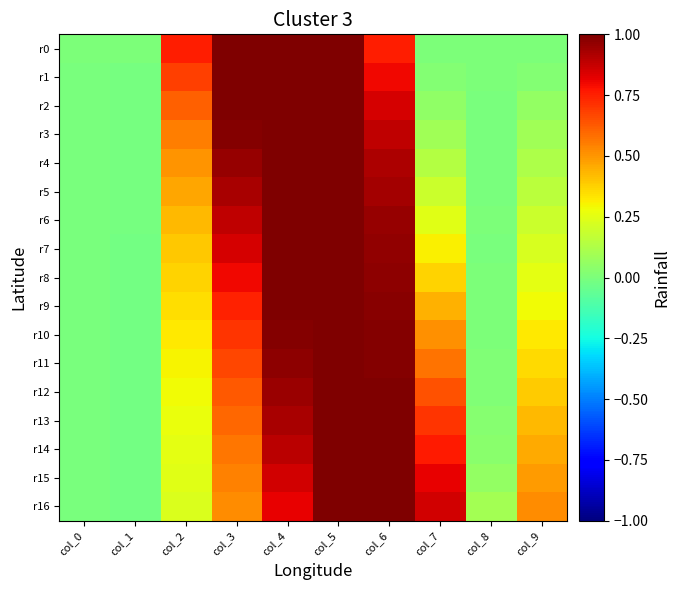

Reading left to right, list all the values displayed in this chart.

r0: col_0=0.0	col_1=0.0	col_2=0.8	col_3=1.0	col_4=1.0	col_5=1.0	col_6=0.8	col_7=0.0	col_8=0.0	col_9=0.0
r1: col_0=-0.0	col_1=-0.0	col_2=0.7	col_3=1.0	col_4=1.0	col_5=1.0	col_6=0.8	col_7=0.0	col_8=0.0	col_9=0.0
r2: col_0=-0.0	col_1=-0.0	col_2=0.6	col_3=1.0	col_4=1.0	col_5=1.0	col_6=0.8	col_7=0.1	col_8=-0.0	col_9=0.1
r3: col_0=-0.0	col_1=-0.0	col_2=0.6	col_3=1.0	col_4=1.0	col_5=1.0	col_6=0.9	col_7=0.1	col_8=-0.0	col_9=0.1
r4: col_0=-0.0	col_1=-0.0	col_2=0.5	col_3=1.0	col_4=1.0	col_5=1.0	col_6=0.9	col_7=0.1	col_8=-0.0	col_9=0.1
r5: col_0=-0.0	col_1=-0.0	col_2=0.5	col_3=0.9	col_4=1.0	col_5=1.0	col_6=0.9	col_7=0.2	col_8=-0.0	col_9=0.2
r6: col_0=-0.0	col_1=-0.0	col_2=0.4	col_3=0.9	col_4=1.0	col_5=1.0	col_6=1.0	col_7=0.2	col_8=0.0	col_9=0.2
r7: col_0=-0.0	col_1=-0.0	col_2=0.4	col_3=0.8	col_4=1.0	col_5=1.0	col_6=1.0	col_7=0.3	col_8=-0.0	col_9=0.2
r8: col_0=-0.0	col_1=-0.0	col_2=0.4	col_3=0.8	col_4=1.0	col_5=1.0	col_6=1.0	col_7=0.4	col_8=0.0	col_9=0.3
r9: col_0=-0.0	col_1=-0.0	col_2=0.3	col_3=0.7	col_4=1.0	col_5=1.0	col_6=1.0	col_7=0.4	col_8=0.0	col_9=0.3
r10: col_0=-0.0	col_1=-0.0	col_2=0.3	col_3=0.7	col_4=1.0	col_5=1.0	col_6=1.0	col_7=0.5	col_8=0.0	col_9=0.3
r11: col_0=-0.0	col_1=-0.0	col_2=0.3	col_3=0.7	col_4=1.0	col_5=1.0	col_6=1.0	col_7=0.6	col_8=0.0	col_9=0.4
r12: col_0=-0.0	col_1=-0.0	col_2=0.3	col_3=0.6	col_4=1.0	col_5=1.0	col_6=1.0	col_7=0.6	col_8=0.0	col_9=0.4
r13: col_0=-0.0	col_1=-0.0	col_2=0.3	col_3=0.6	col_4=0.9	col_5=1.0	col_6=1.0	col_7=0.7	col_8=0.0	col_9=0.4
r14: col_0=-0.0	col_1=-0.0	col_2=0.3	col_3=0.6	col_4=0.9	col_5=1.0	col_6=1.0	col_7=0.8	col_8=0.0	col_9=0.5
r15: col_0=-0.0	col_1=-0.0	col_2=0.2	col_3=0.5	col_4=0.9	col_5=1.0	col_6=1.0	col_7=0.8	col_8=0.1	col_9=0.5
r16: col_0=-0.0	col_1=-0.0	col_2=0.2	col_3=0.5	col_4=0.8	col_5=1.0	col_6=1.0	col_7=0.9	col_8=0.1	col_9=0.5